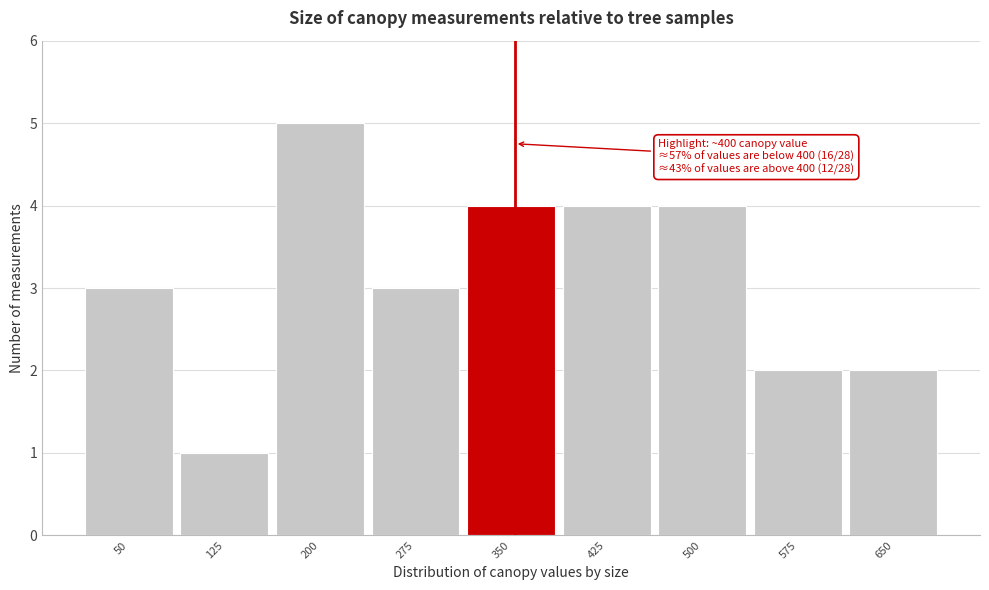

Reading left to right, what are all the values shown in this chart?

50=3	125=1	200=5	275=3	350=4	425=4	500=4	575=2	650=2